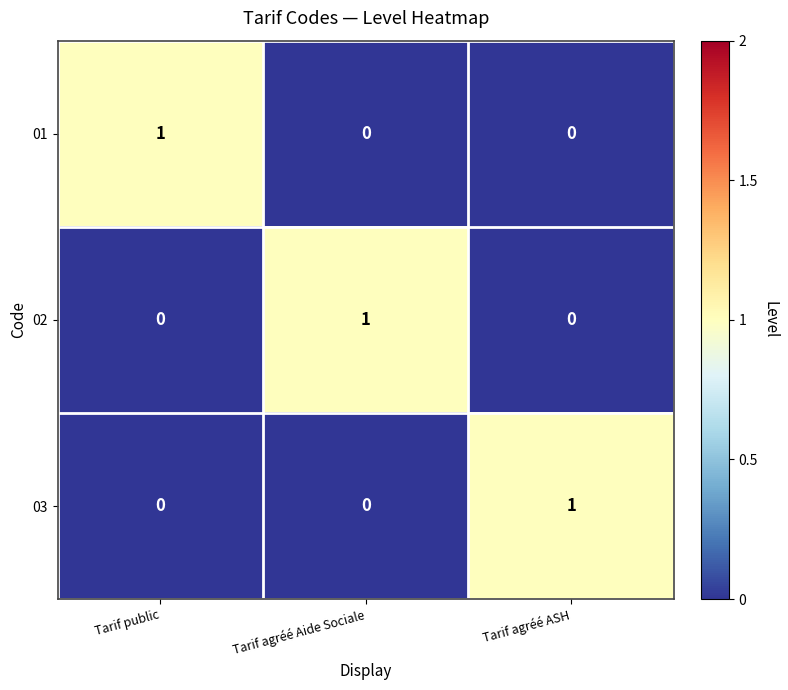

The 03 series shows 0 at Tarif agréé Aide Sociale. True or false?

True